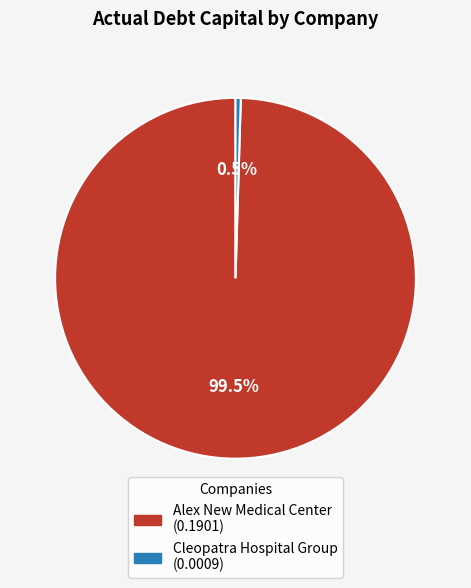

Is there any slice that represents more than half of the pie?

Yes